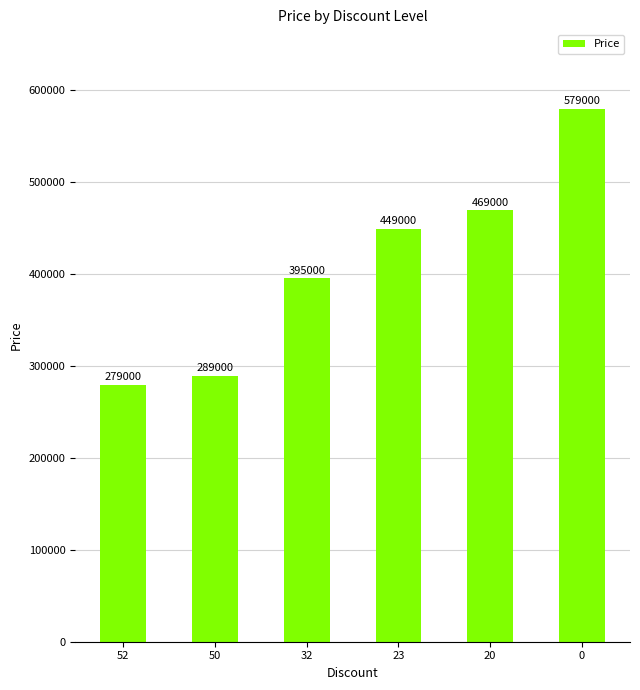

The value at 20 is 469000. True or false?

True